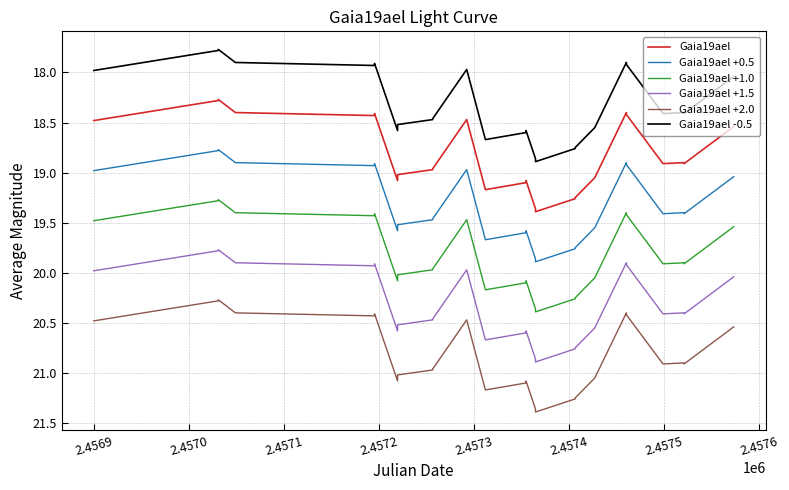

What are all the series names shown in the legend?

Gaia19ael, Gaia19ael +0.5, Gaia19ael +1.0, Gaia19ael +1.5, Gaia19ael +2.0, Gaia19ael -0.5